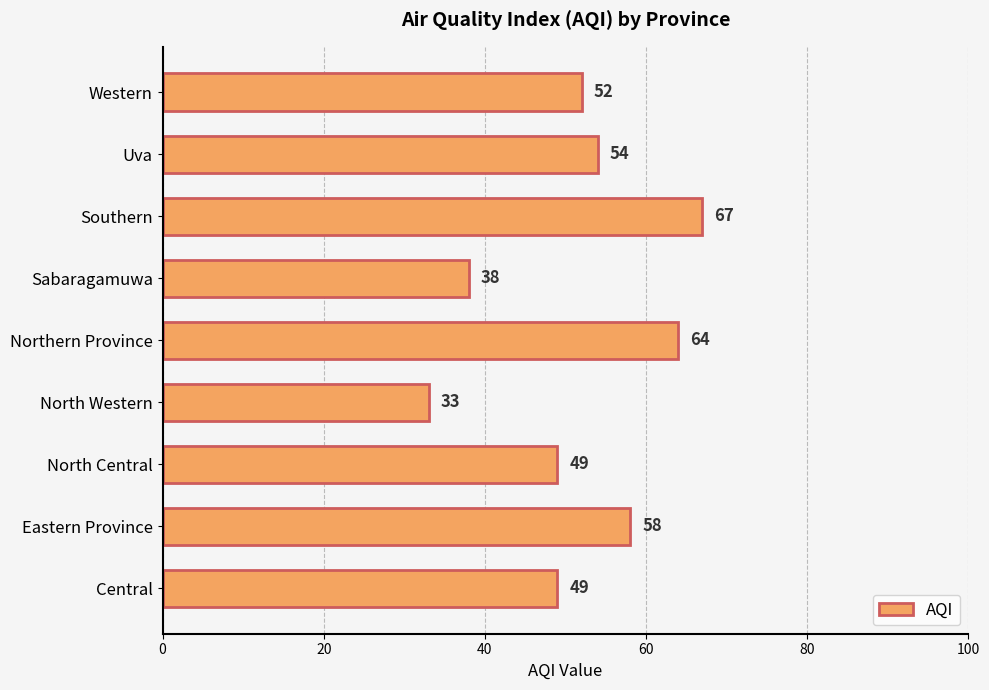

Which label corresponds to the largest value in the chart?

Southern